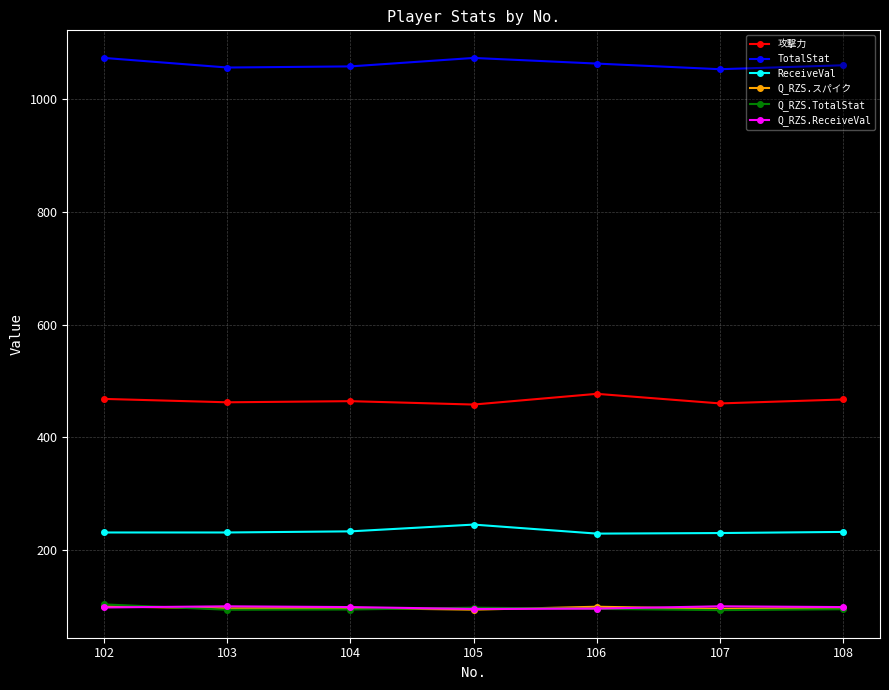

What is the sum of the Q_RZS.ReceiveVal values at 105 and 107?

195.3